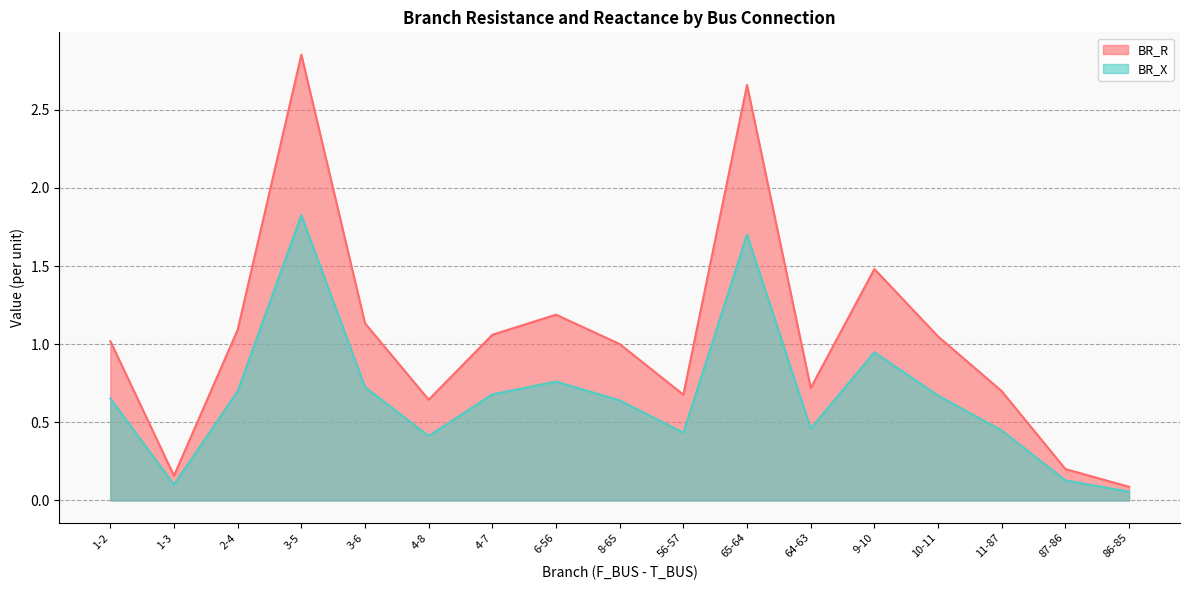

What is the minimum value shown in the chart?

0.1